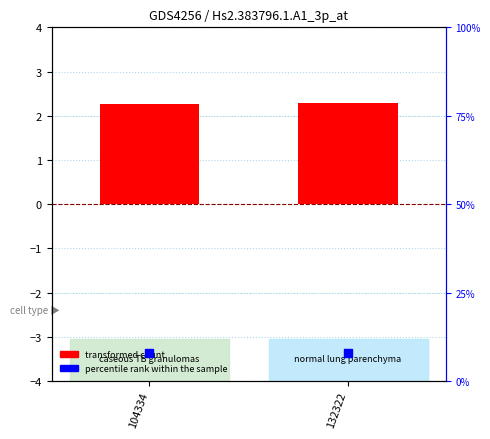

What is the total value across all series at 132322?

10.3